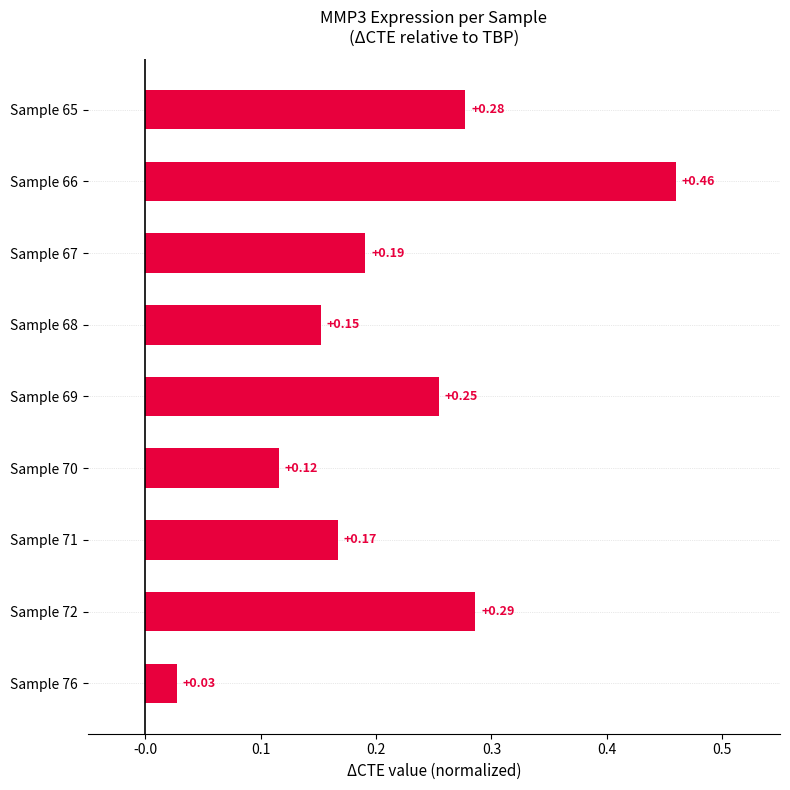

List the labels in order of value, largest first.

Sample 66, Sample 72, Sample 65, Sample 69, Sample 67, Sample 71, Sample 68, Sample 70, Sample 76